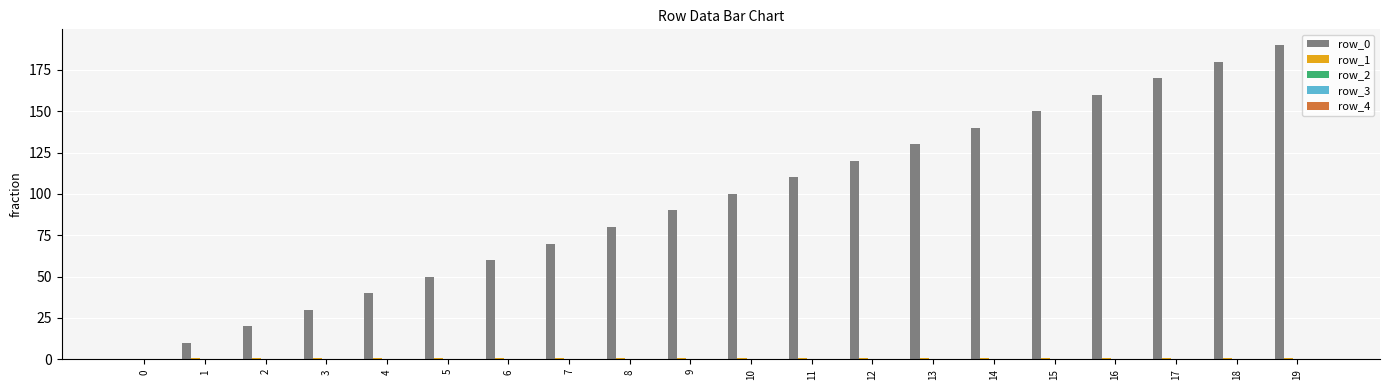

Which label corresponds to the largest value in the chart?

19